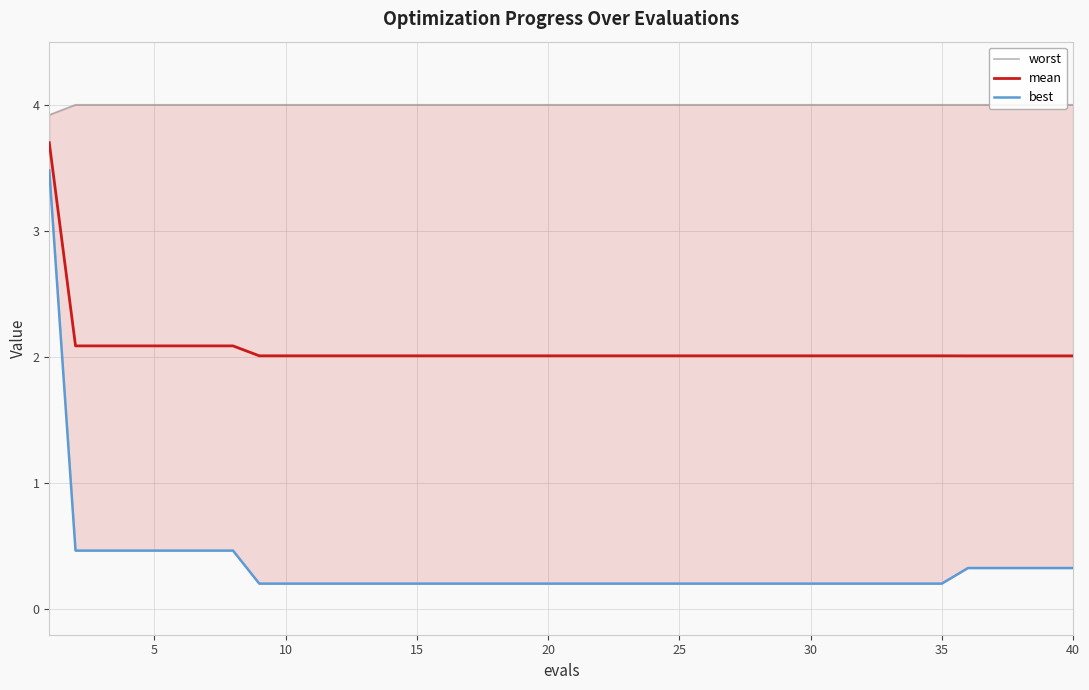

How many distinct data groups are displayed?

3